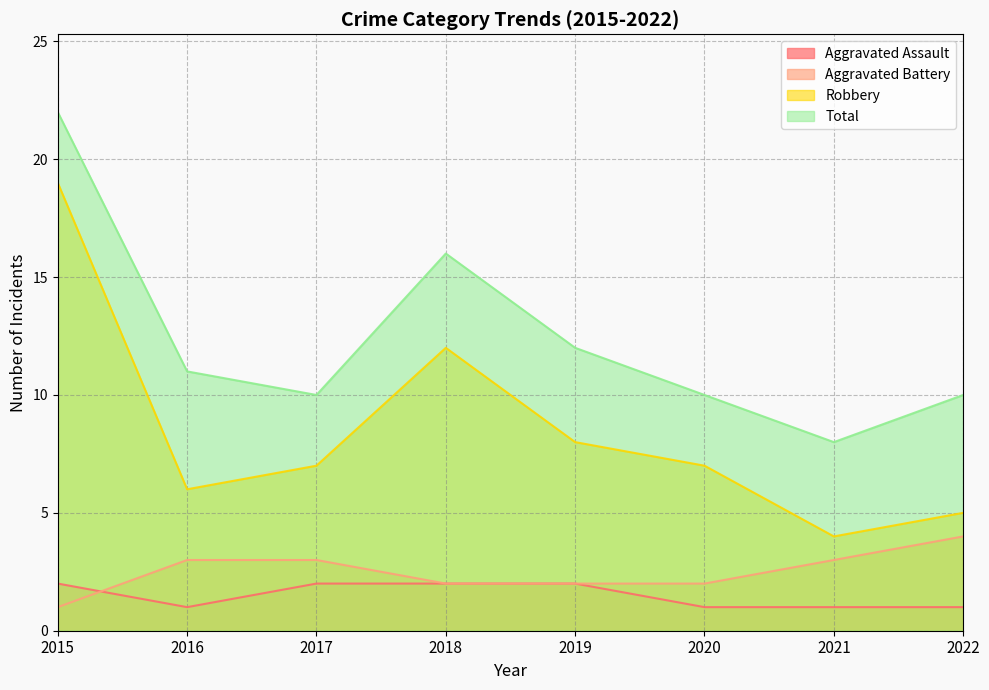

The Robbery series shows 4 at 2021. True or false?

True